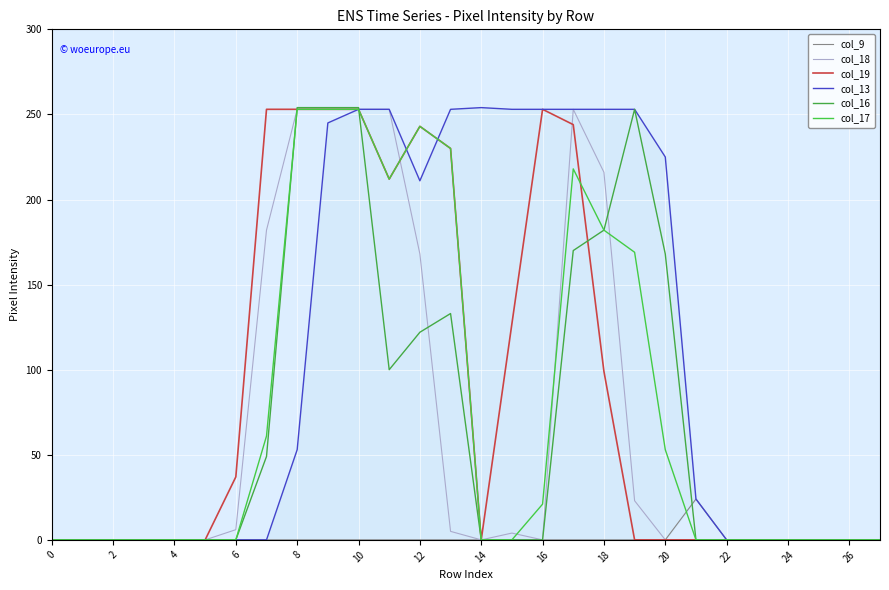

The col_16 series shows 0 at 23. True or false?

True